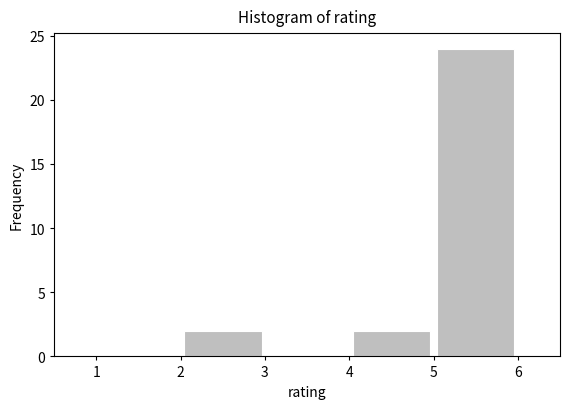

Which range on the x-axis has the tallest bar?

5 to 6